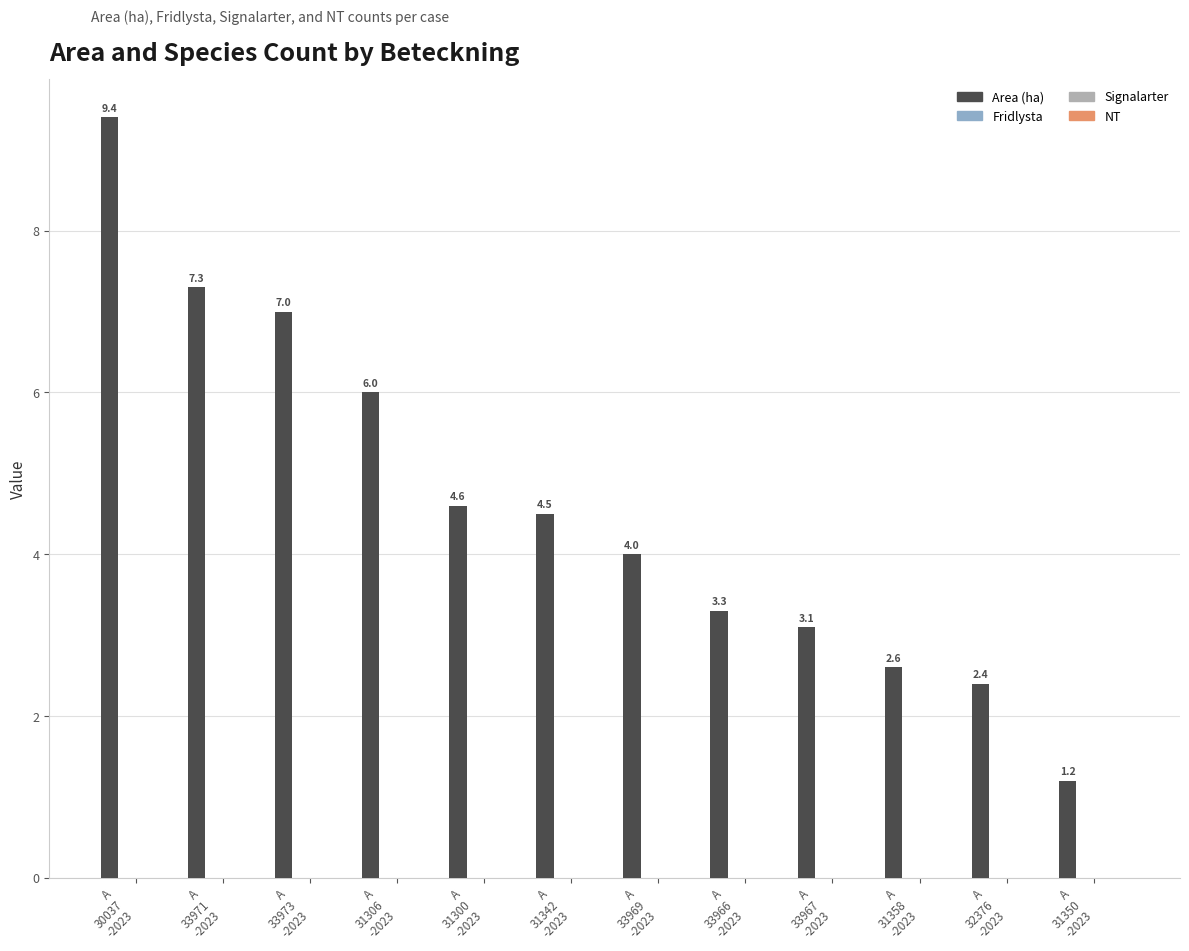

What is the value of the 7th bar from the left?

4.0